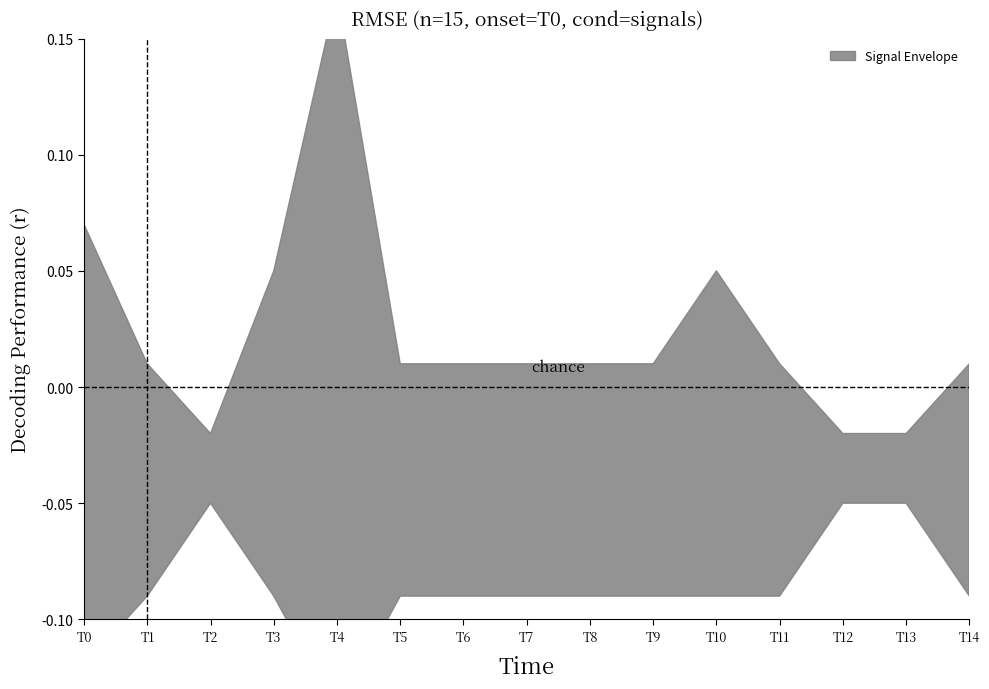

At which category does the chart reach its minimum across all series?

T0